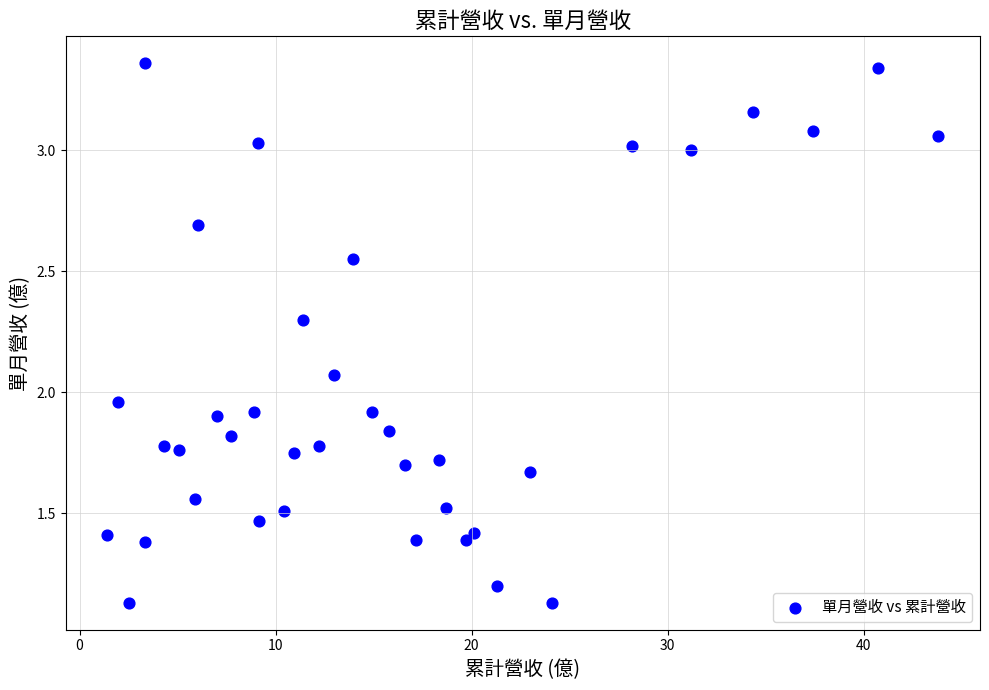

What is the range of Y values (max minus min)?

2.2